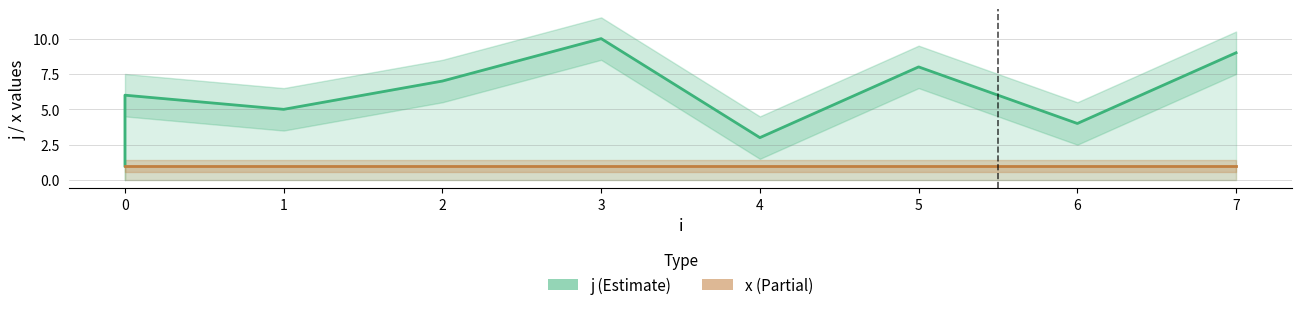

What is the maximum value shown in the chart?

10